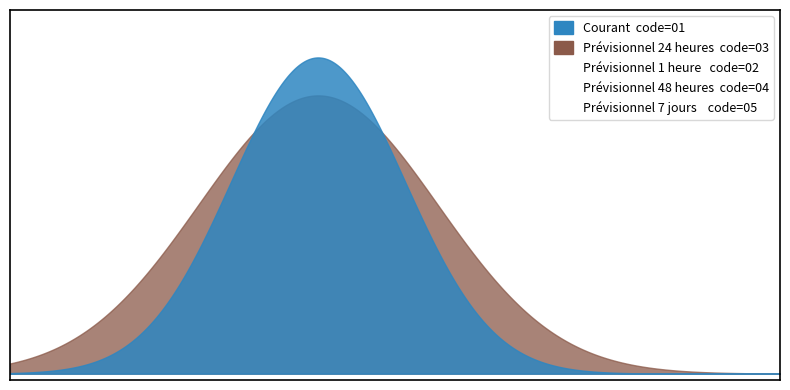

What is the total value across all series at Prévisionnel 7 jours?

10